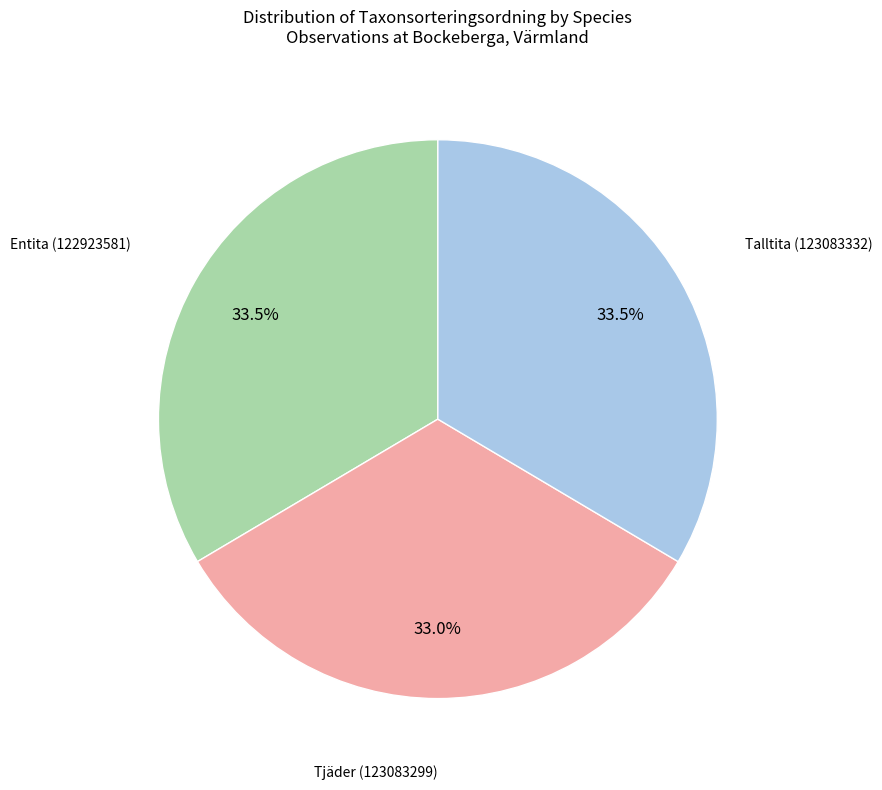

Is there a majority slice in this chart?

No